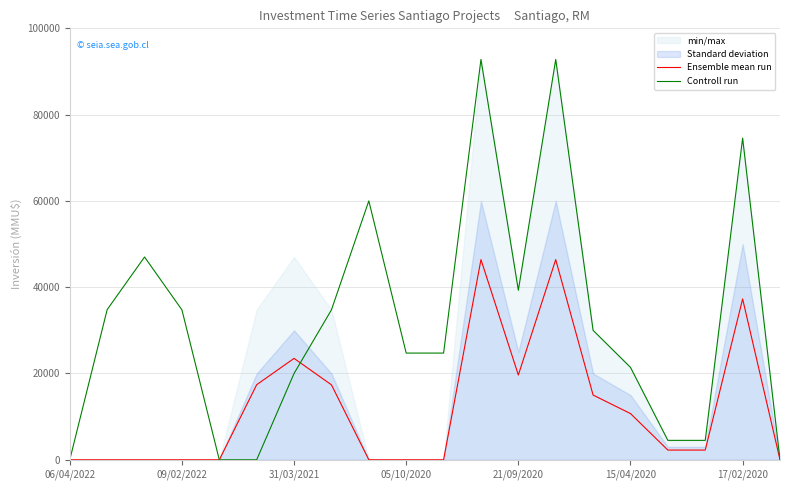

What is the maximum value for Ensemble mean run?

46395